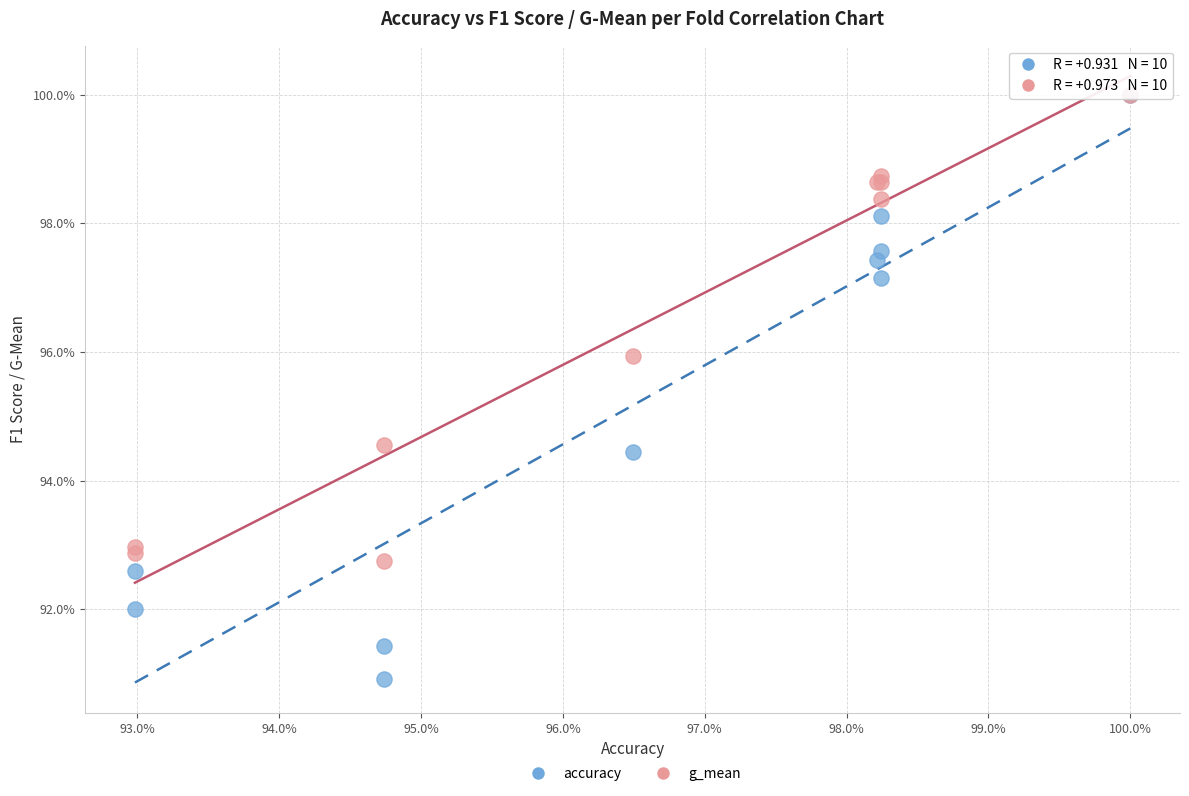

Which series contains the lowest Y value?

accuracy